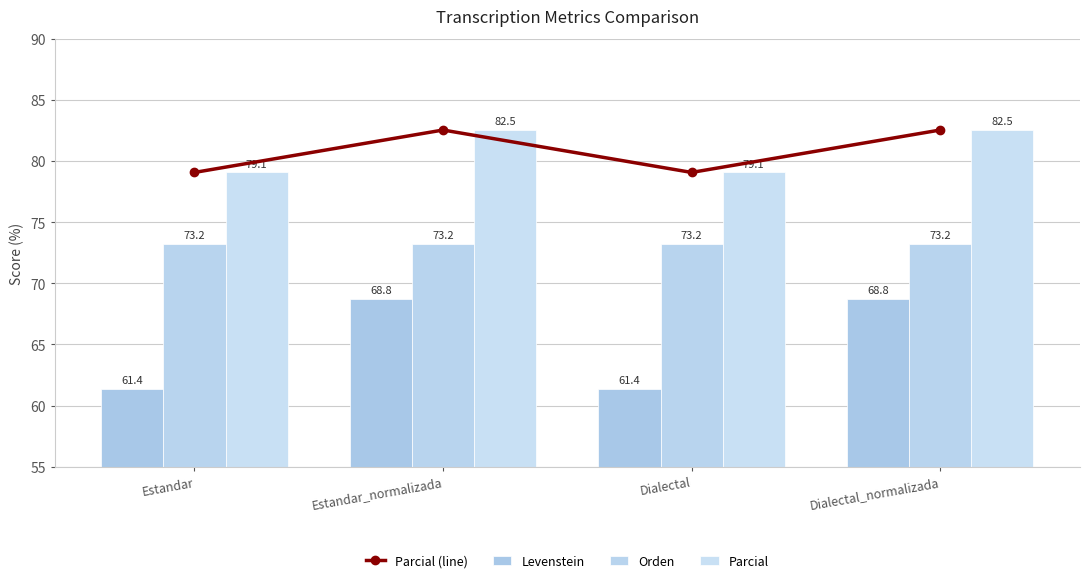

How many data points in Parcial are less than 82?

2